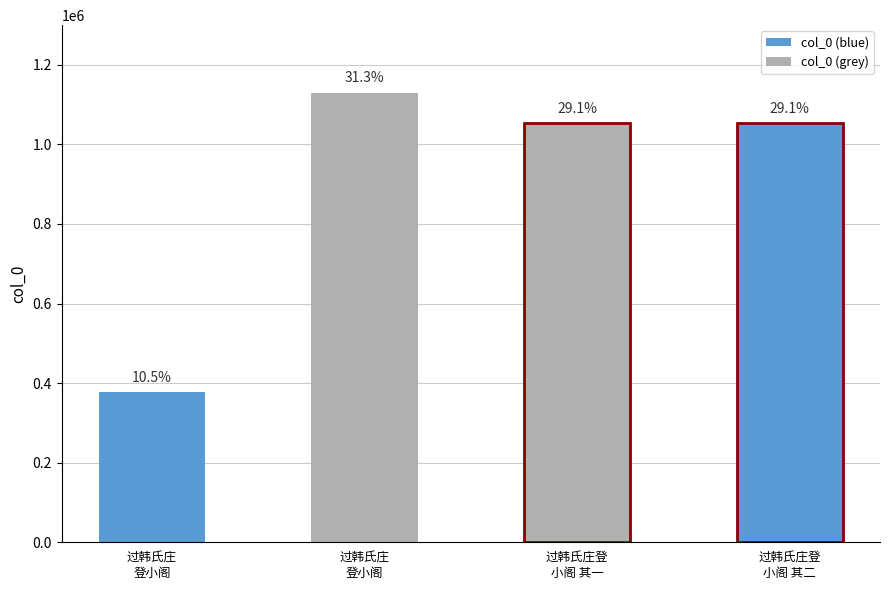

True or false: the data shows 1130112 at 过韩氏庄
登小阁.

True